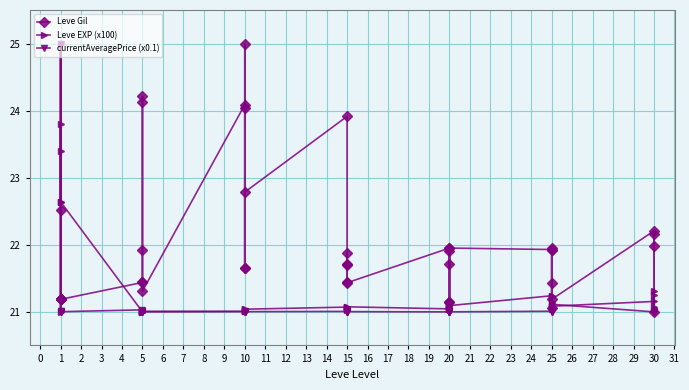

Rank the series by their average value, from lowest to highest.

currentAveragePrice (x0.1), Leve EXP (x100), Leve Gil